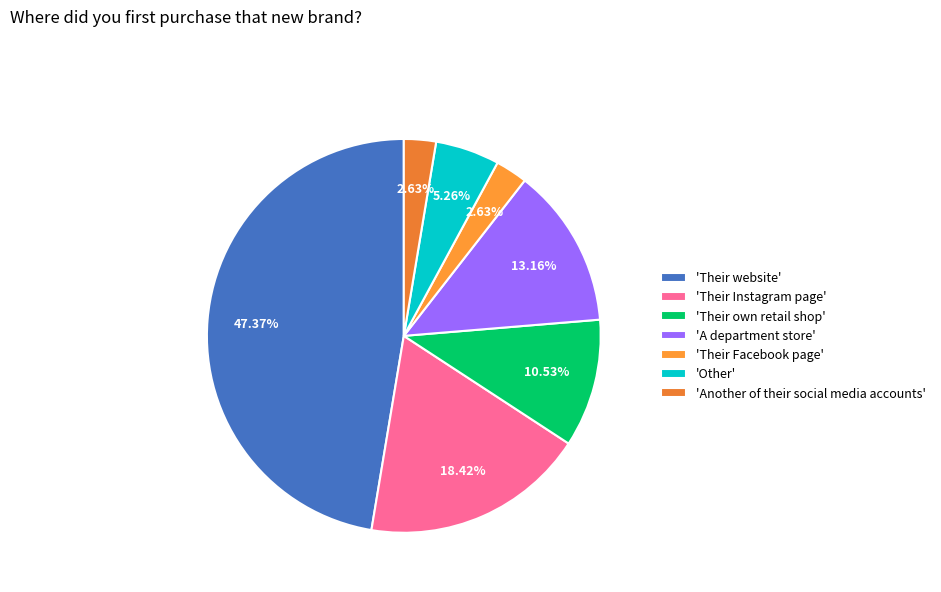

Count the number of slices in the pie.

7